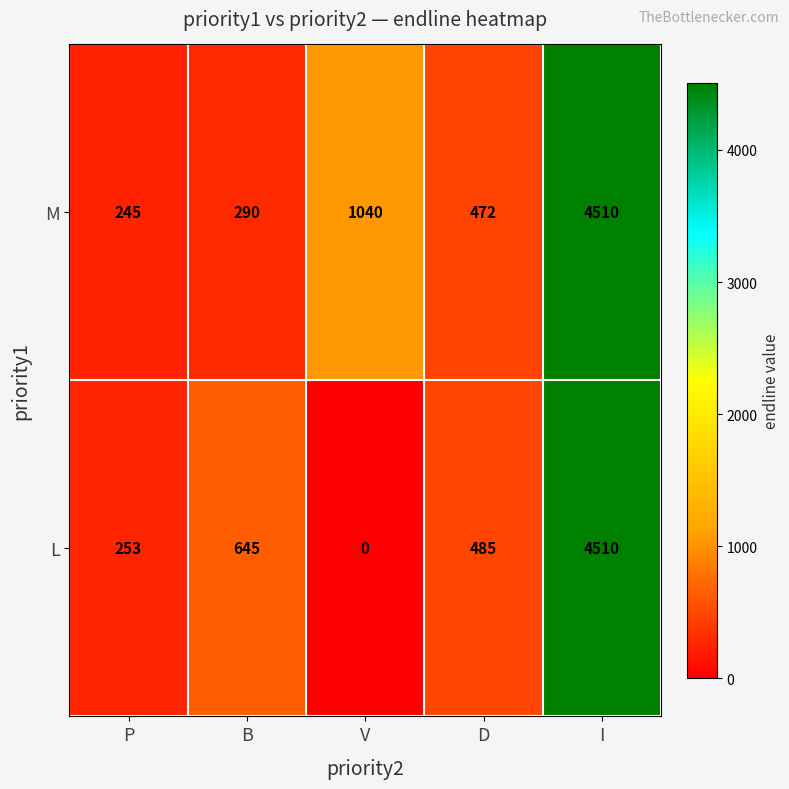

Reading right to left, extract all data points from this chart.

M: I=4510	D=472	V=1040	B=290	P=245
L: I=4510	D=485	V=0	B=645	P=253